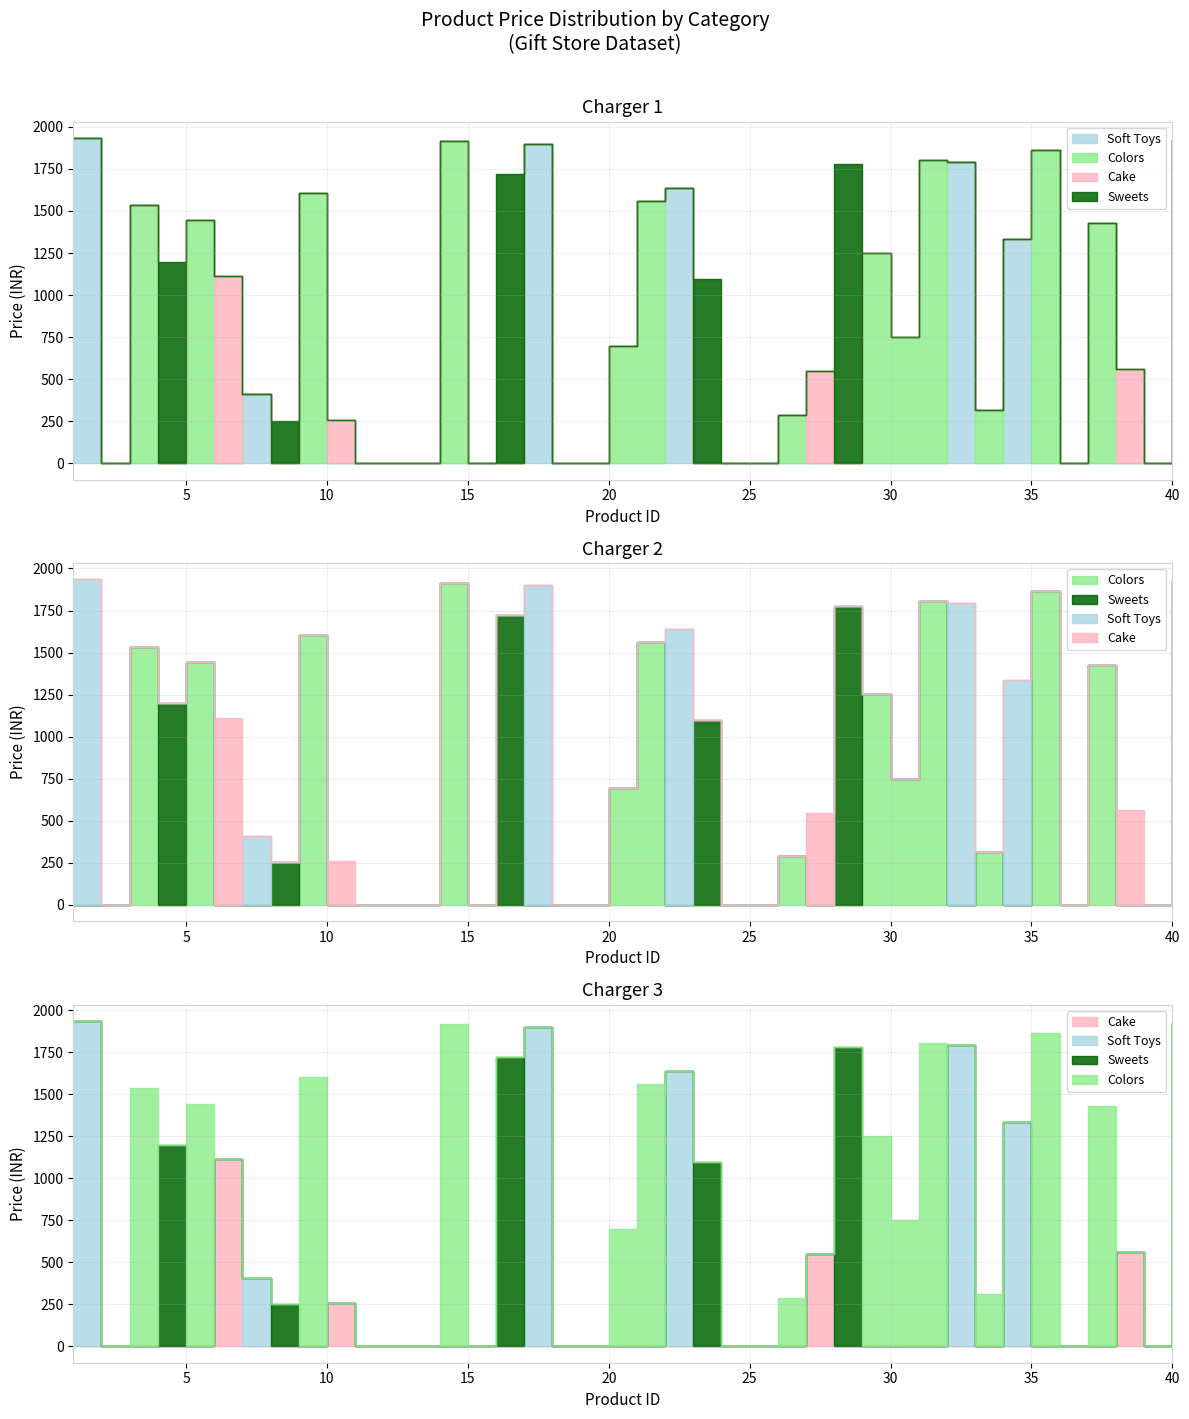

How many distinct data groups are displayed?

4